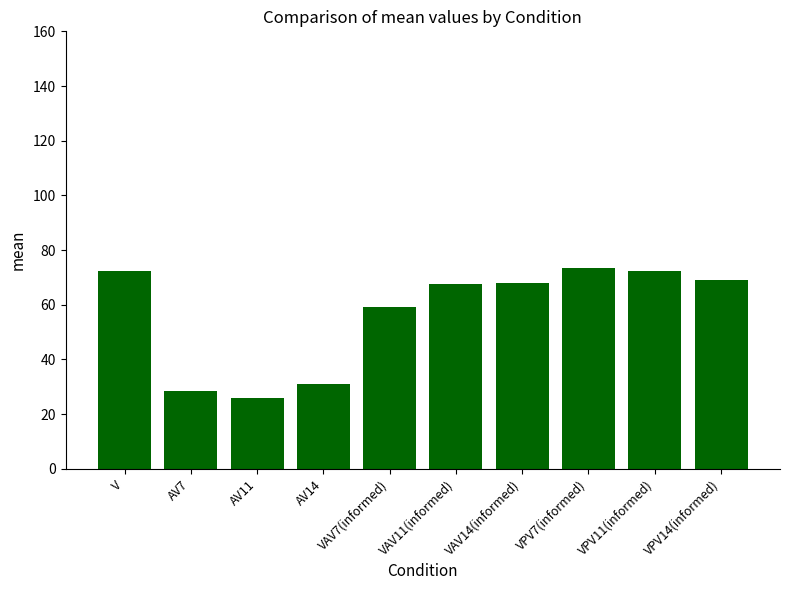

What is the minimum value shown in the chart?

25.8